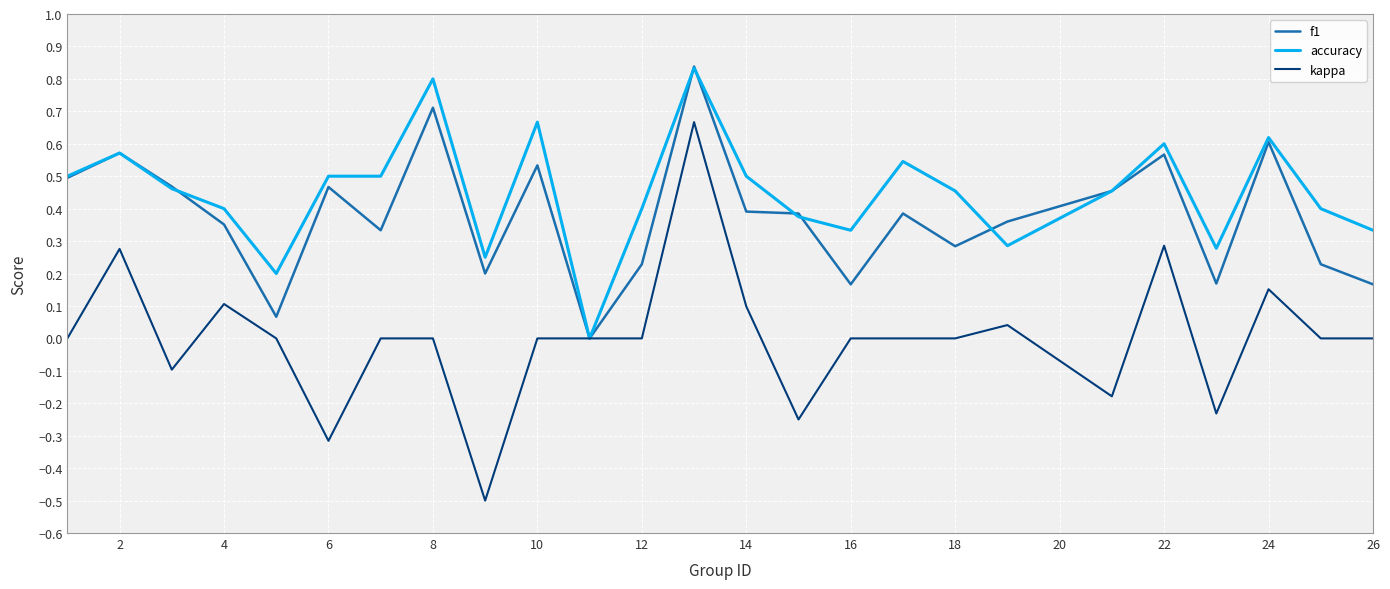

Which series has the largest total across all categories?

accuracy